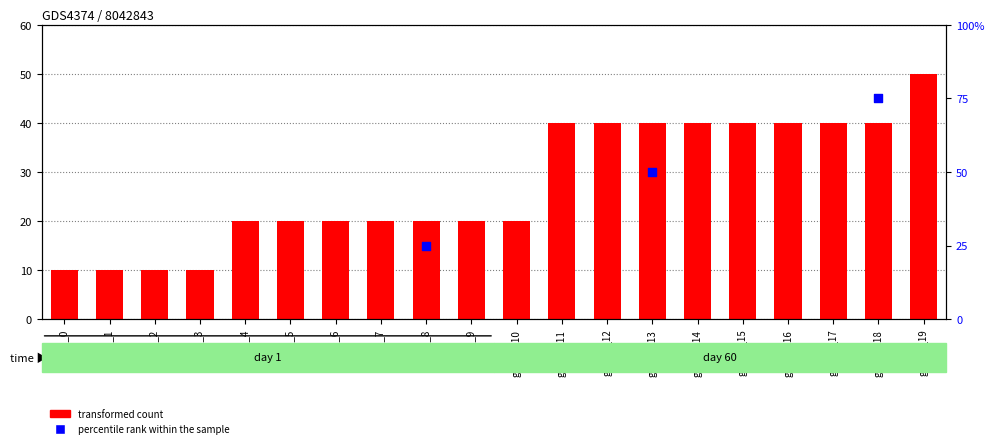

What is the ratio of the value at goal_1_17 to the value at goal_1_13?

1.0